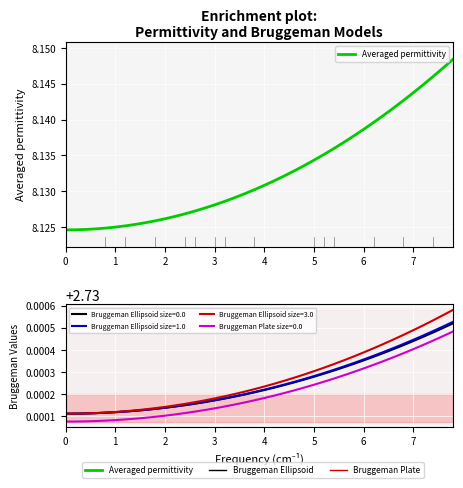

Reading left to right, transcribe all the data shown in this chart.

8.1	8.1	8.1	8.1	8.1	8.1	8.1	8.1	8.1	8.1	8.1	8.1	8.1	8.1	8.1	8.1	8.1	8.1	8.1	8.1	8.1	8.1	8.1	8.1	8.1	8.1	8.1	8.1	8.1	8.1	8.1	8.1	8.1	8.1	8.1	8.1	8.1	8.1	8.1	8.1